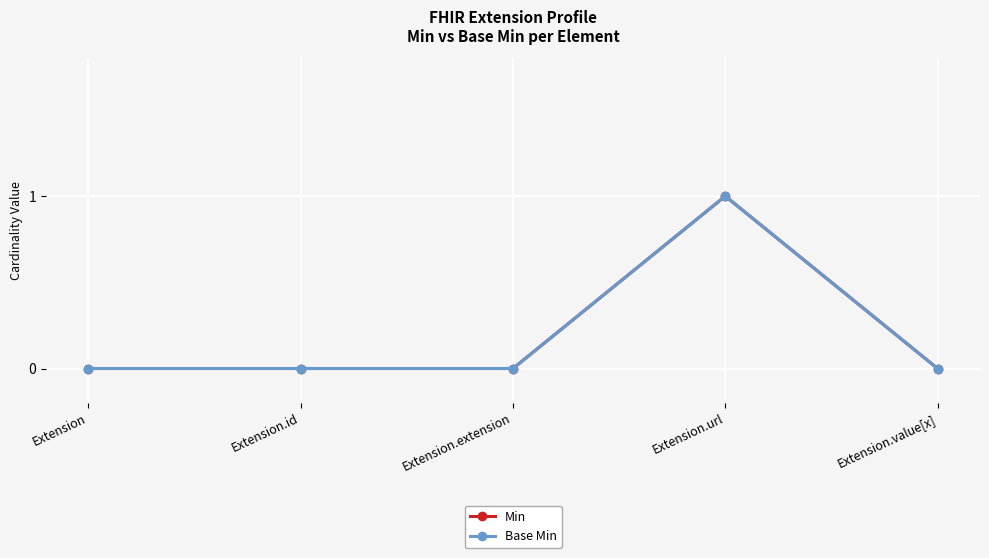

Does the chart have visible grid lines?

Yes